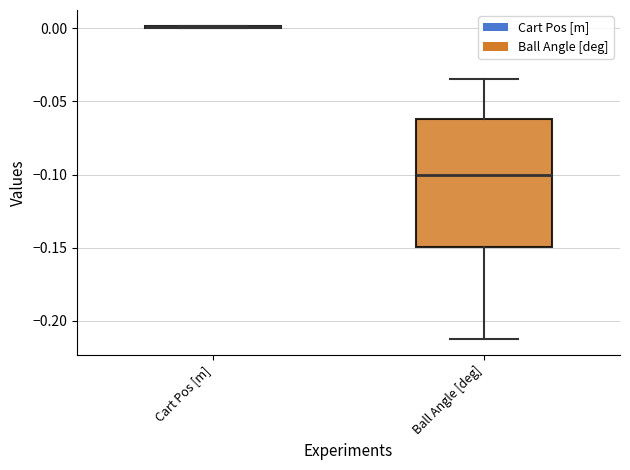

Reading left to right, transcribe this box plot: for each box, give where its median line is, the range the box spans, and where its two whiskers end, as read against the y-axis. The values are not printed on the chart, so give them approximately, as read against the axis.

Cart Pos [m]: box collapsed to a line at 0.000, whiskers 0.000 to 0.000
Ball Angle [deg]: median -0.100, box -0.150 to -0.060, whiskers -0.210 to -0.035